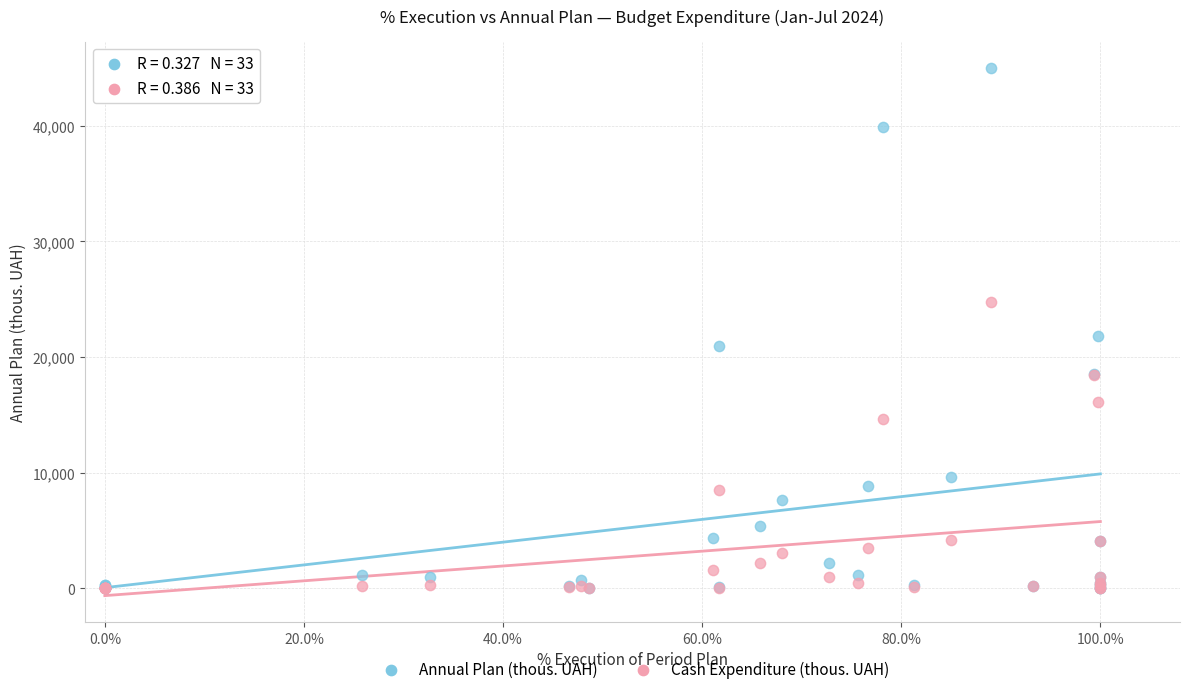

In the Annual Plan (thous. UAH) series, what Y value is closest to 22496?

21818.8